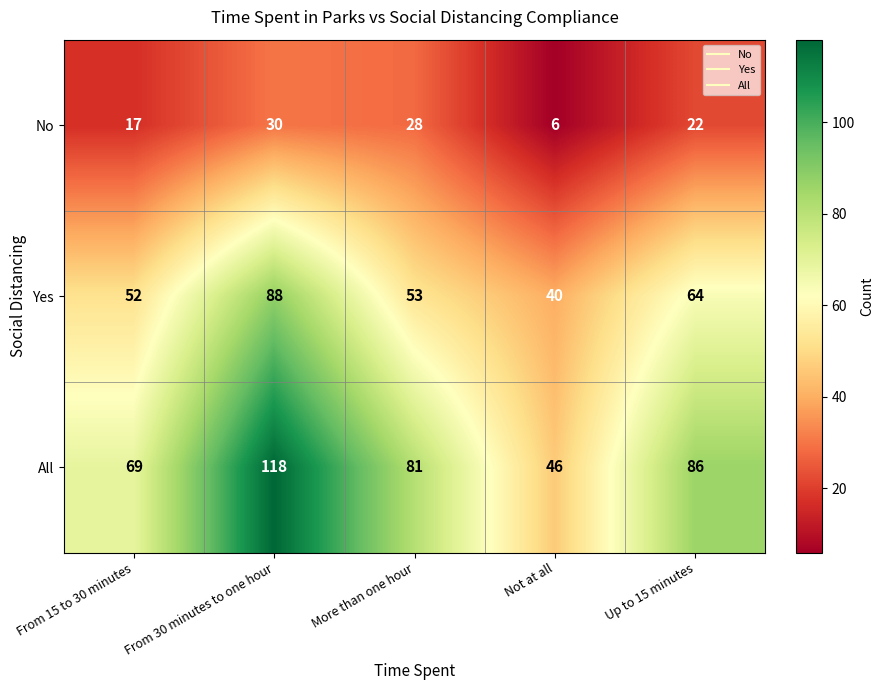

Is it true that No equals 22 at Up to 15 minutes?

True